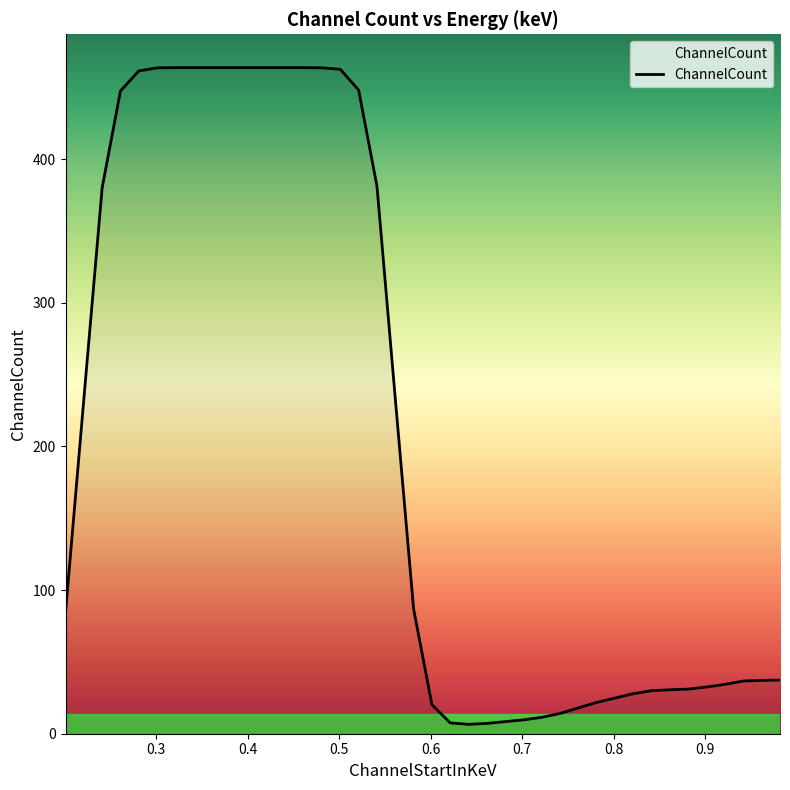

What is the difference between the maximum and minimum values?

457.1